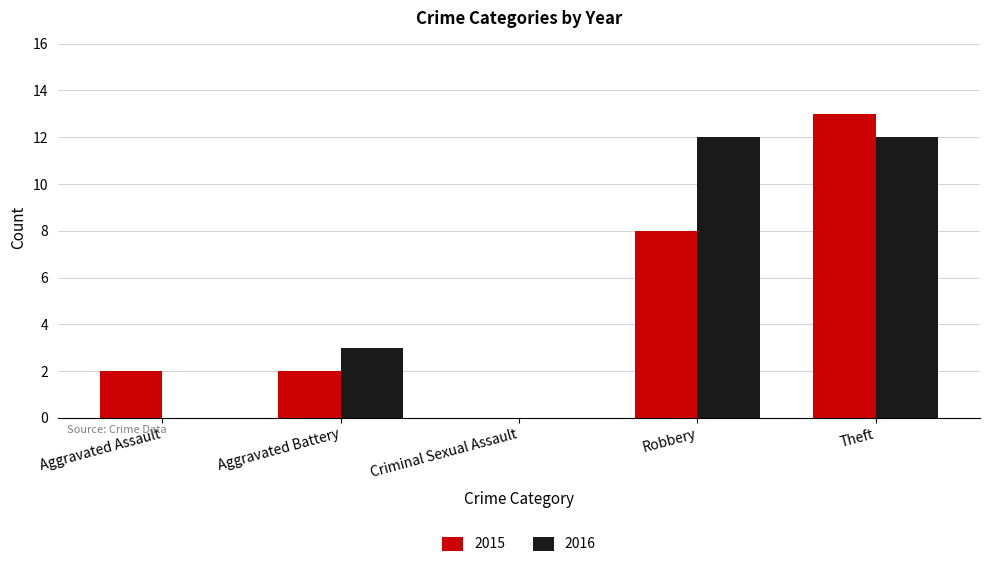

Which series changed the most between Robbery and Theft?

2015